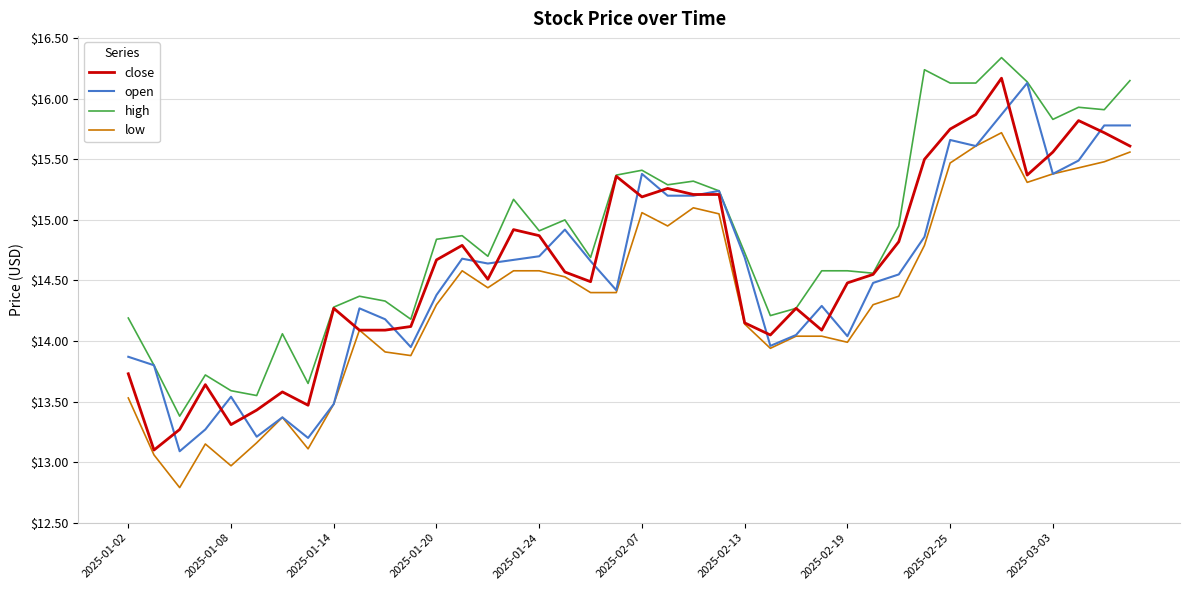

What is the difference between the maximum and minimum values in the close series?

3.1